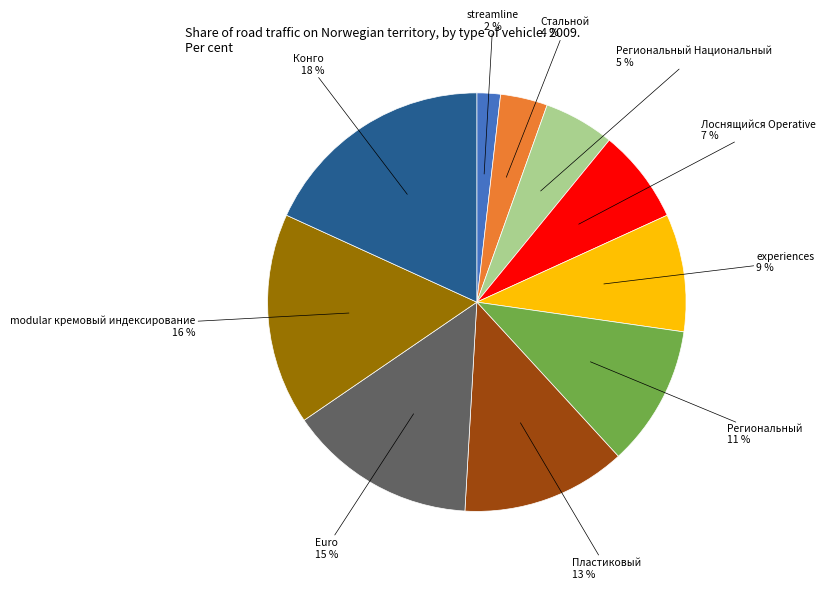

Do Euro and modular кремовый индексирование together represent more than half of the pie?

No